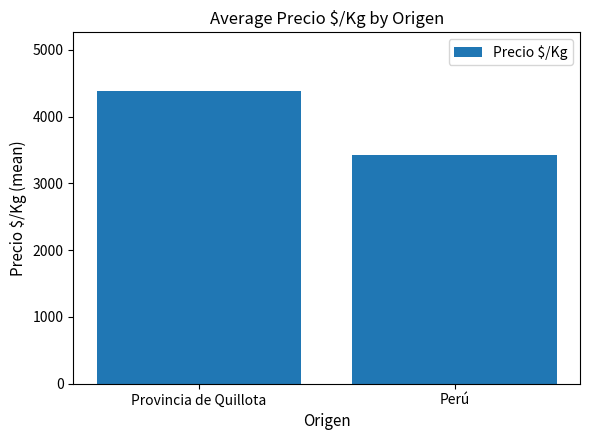

Rank the categories by value from highest to lowest.

Provincia de Quillota, Perú